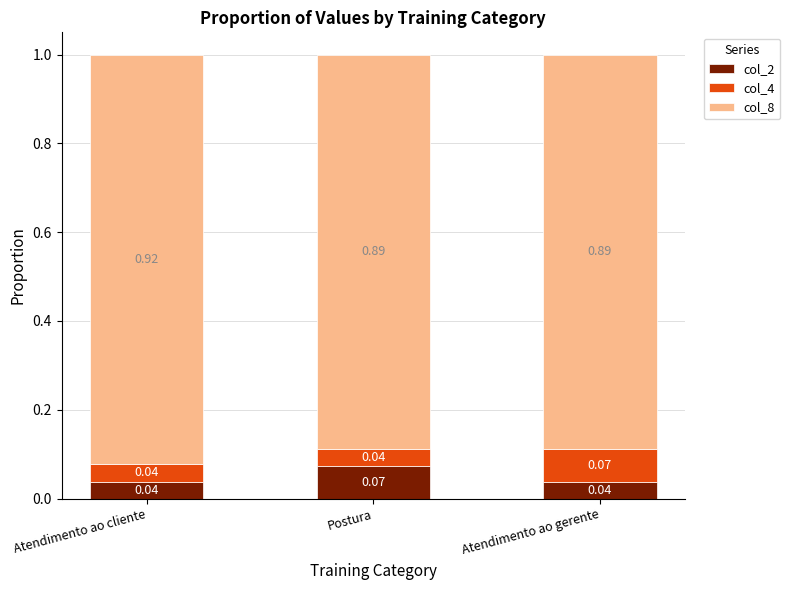

Which category has the highest value in the col_2 series?

Postura